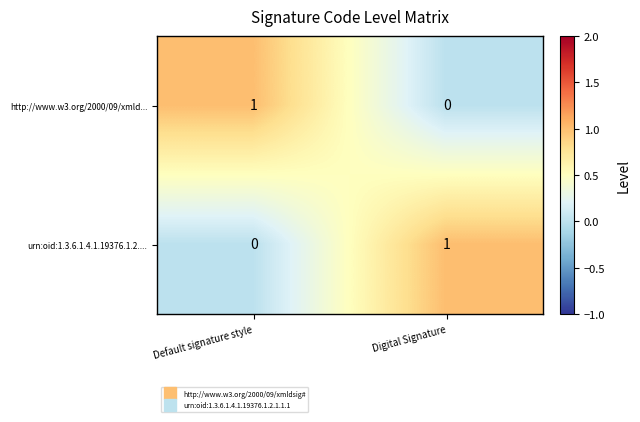

Is it true that http://www.w3.org/2000/09/xmld... equals 1 at Default signature style?

True